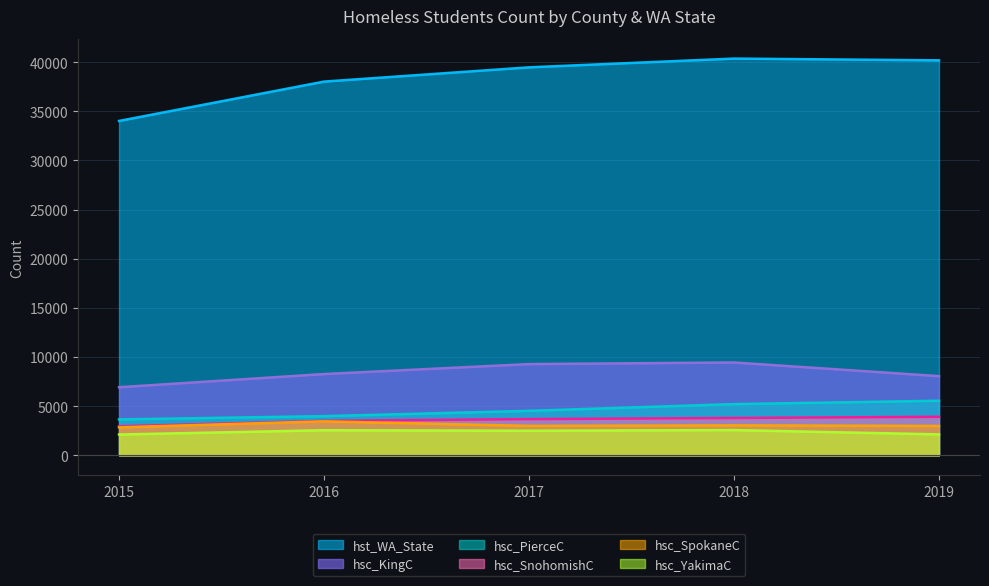

What are all the series names shown in the legend?

hst_WA_State, hsc_KingC, hsc_PierceC, hsc_SnohomishC, hsc_SpokaneC, hsc_YakimaC